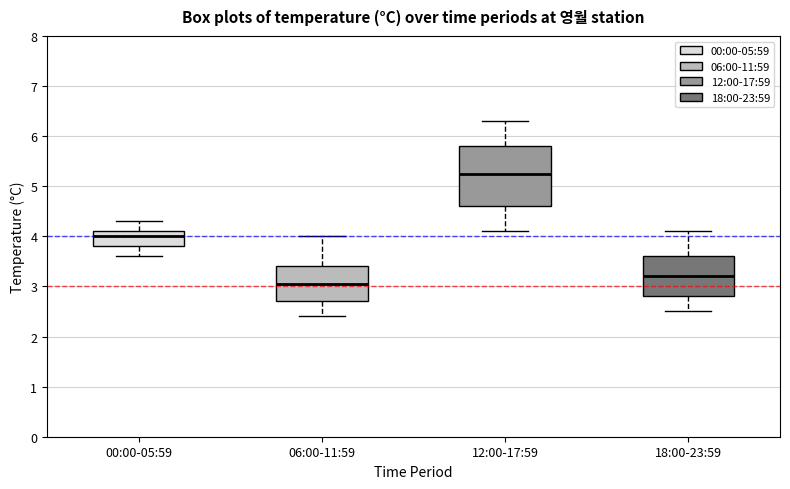

Where is the lower edge of the box for 06:00-11:59 on the y-axis? The values are not printed on the chart, so give them approximately, as read against the axis.

2.7